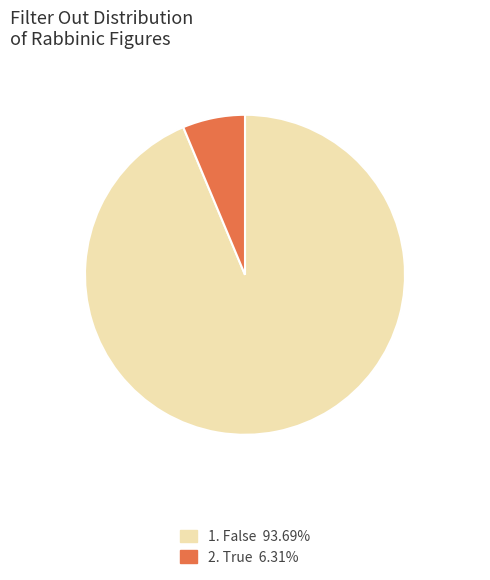

Is there any slice that represents more than half of the pie?

Yes